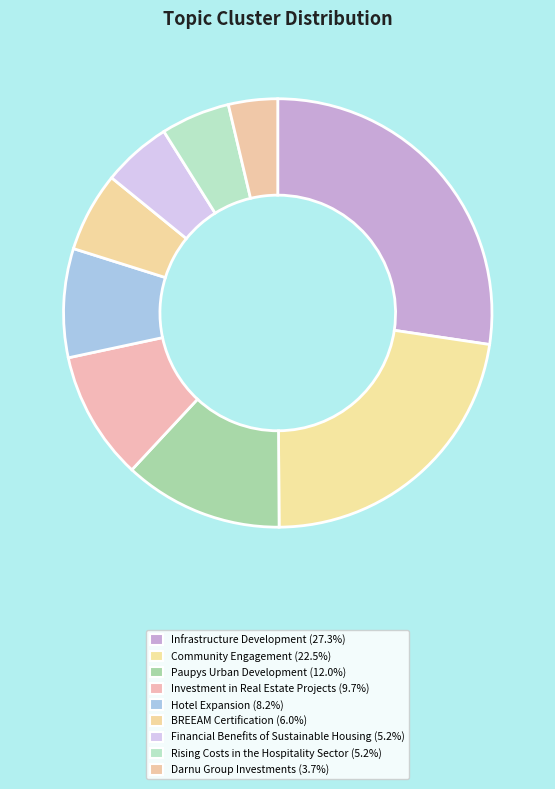

How much of the chart is everything except Rising Costs in the Hospitality Sector?

94.8%